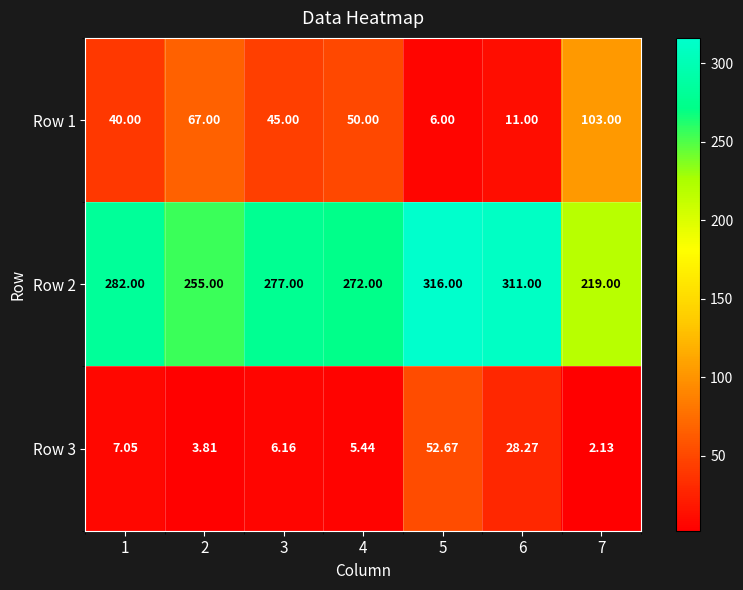

Is the value of Row 3 at 5 greater than the value of Row 1 at 1?

Yes